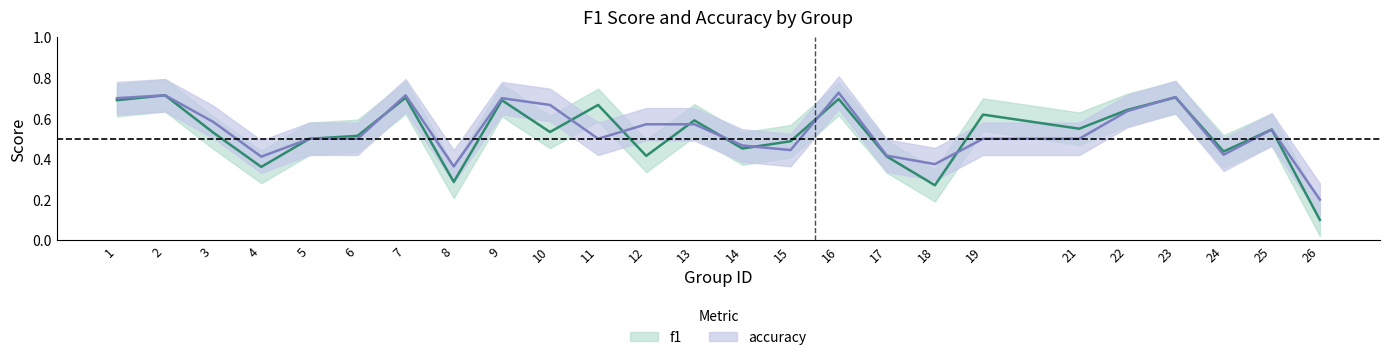

What is the approximate value of f1 at 21?

0.5